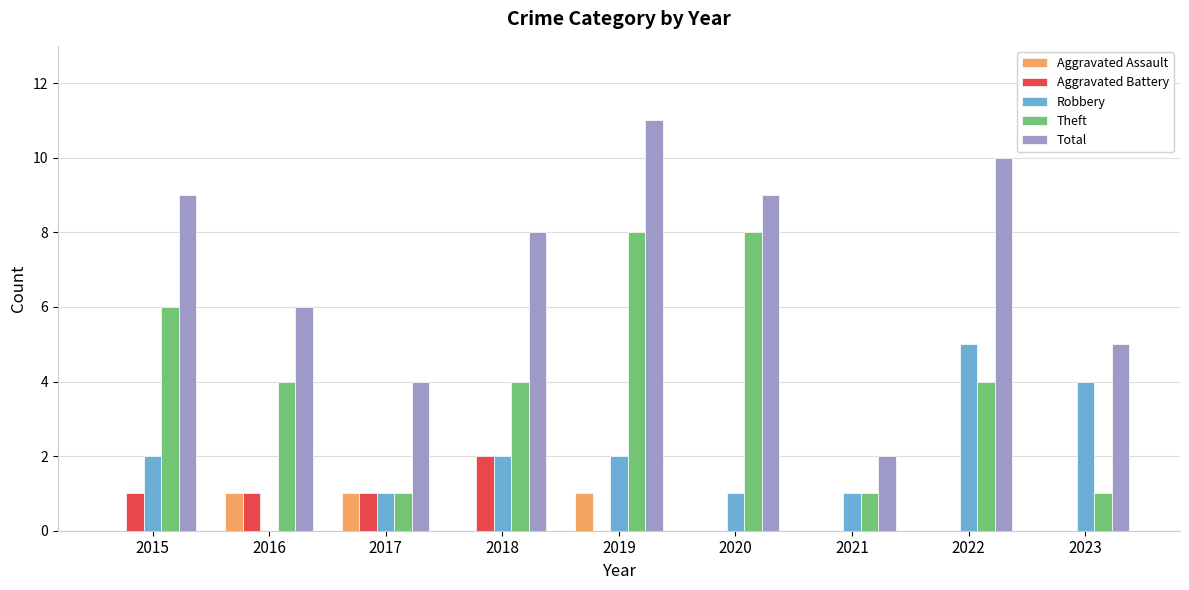

The value of Aggravated Battery at 2021 is -1. True or false?

False